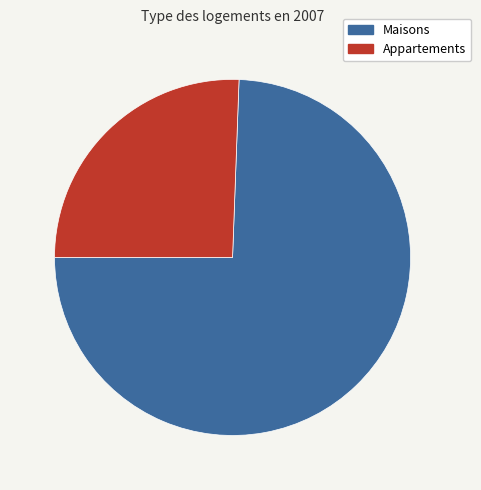

Is the sum of Appartements and Maisons greater than half?

Yes